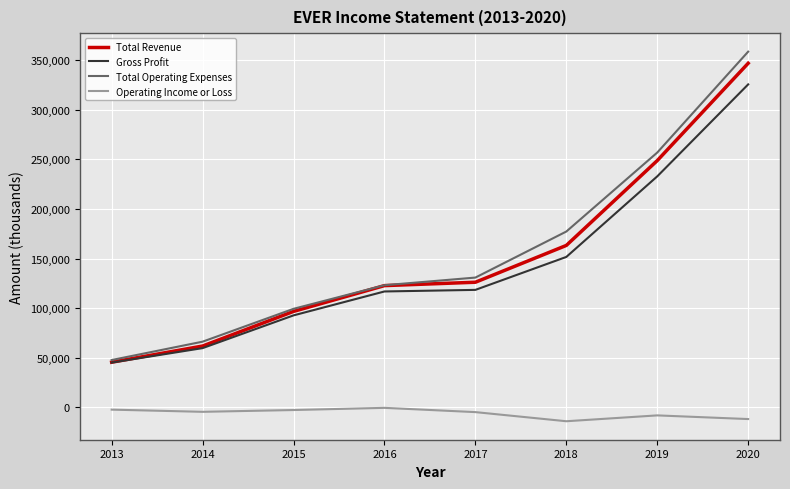

The value of Operating Income or Loss at 2016 is -400. True or false?

True